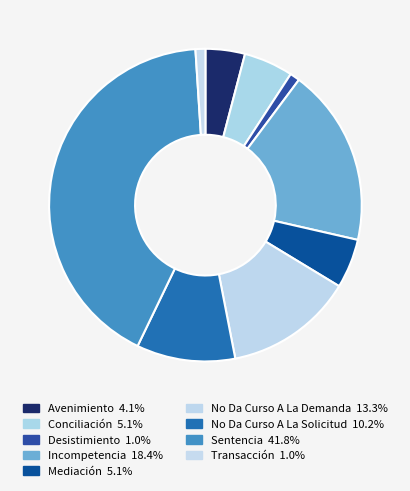

What is the ratio of the value at Conciliación to the value at No Da Curso A La Solicitud?

0.5